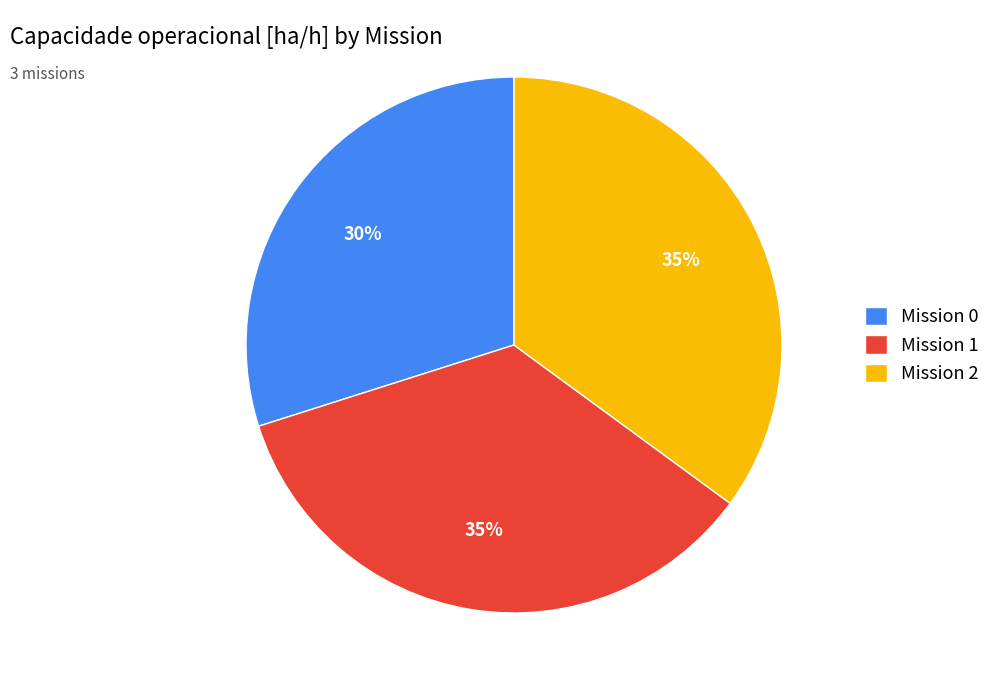

True or false: Mission 1 accounts for 35% of the total.

True